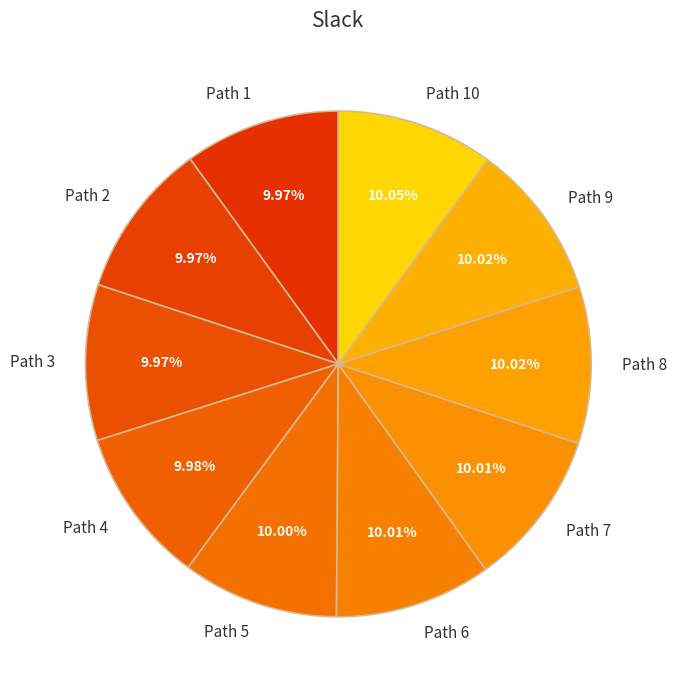

What is the ratio of the value at Path 1 to the value at Path 10?

1.0